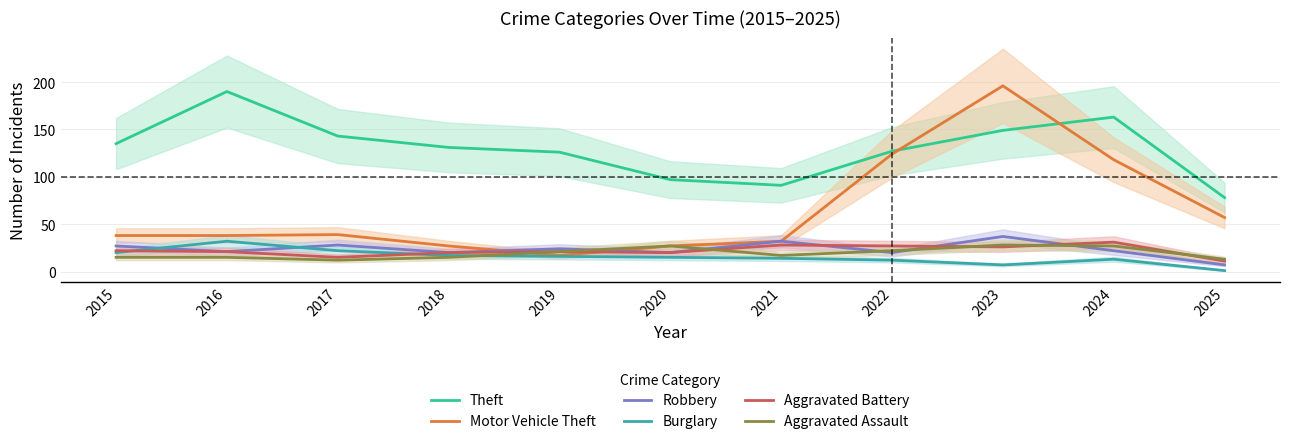

What is the value of the Robbery point at the 7th from the left?

32